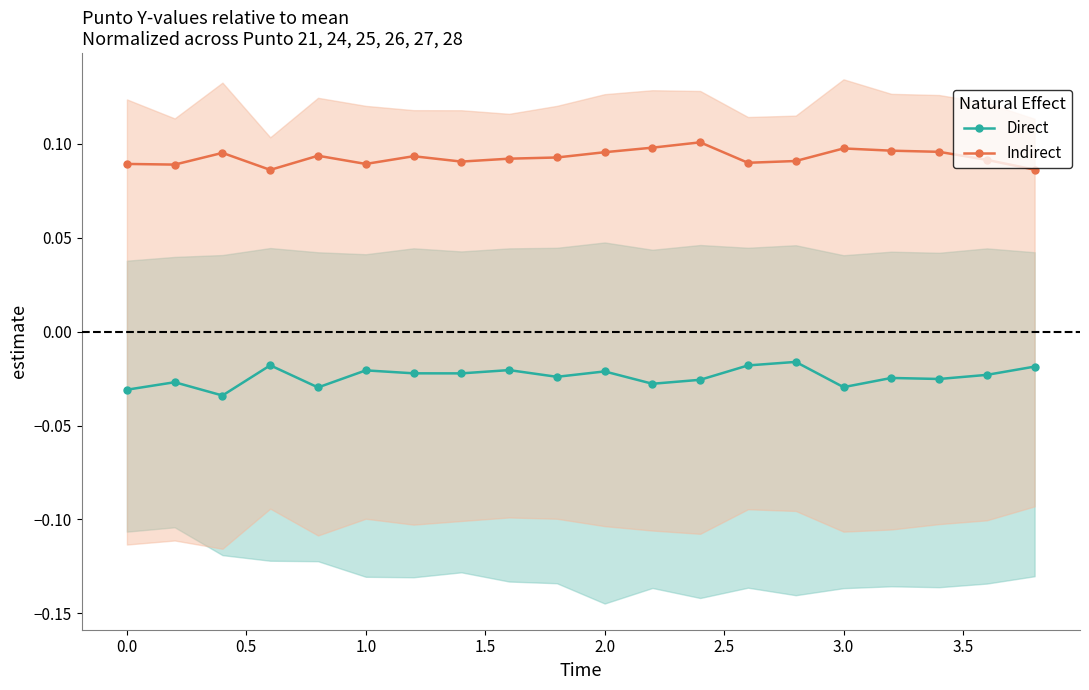

True or false: Indirect and Direct intersect in this chart.

False